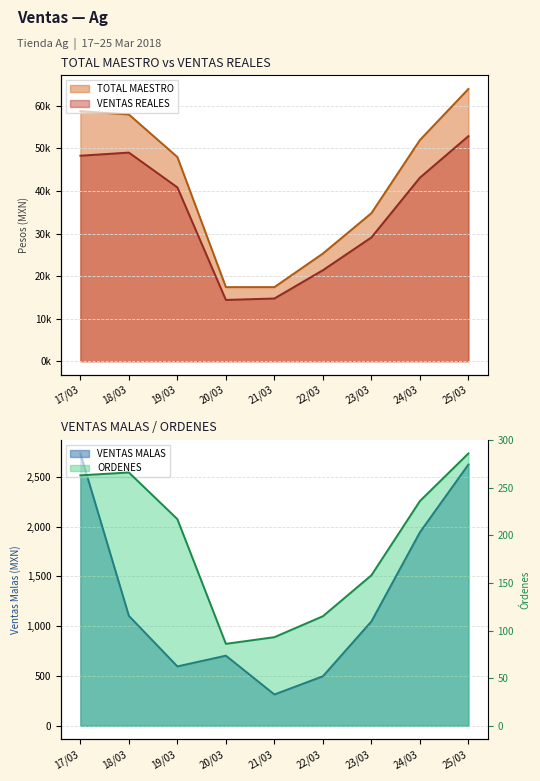

How many series are shown in this chart?

4